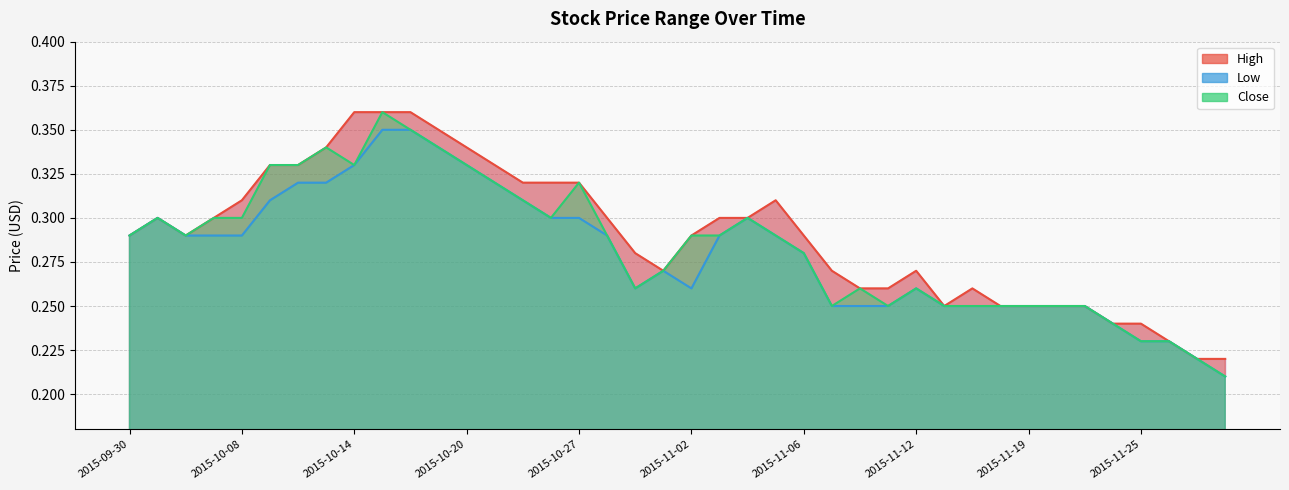

Which label corresponds to the smallest value in the chart?

2015-12-01